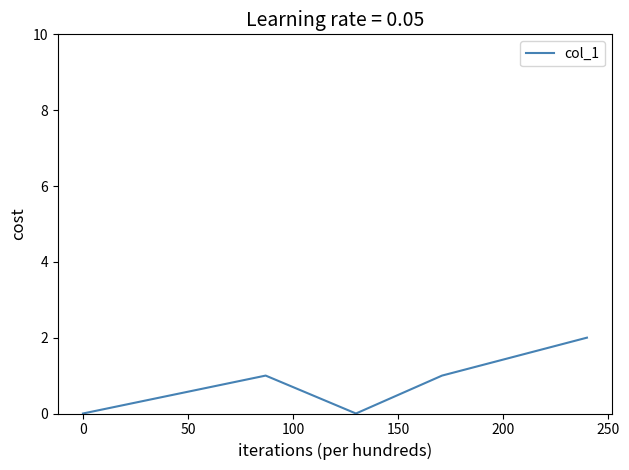

True or false: the data has more than 0 interior local peaks.

True